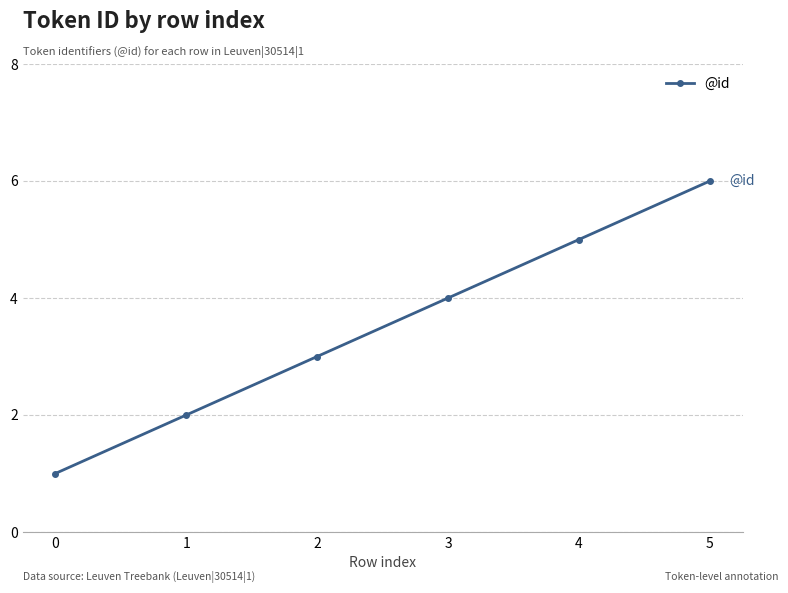

At which label is the value closest to 3?

2